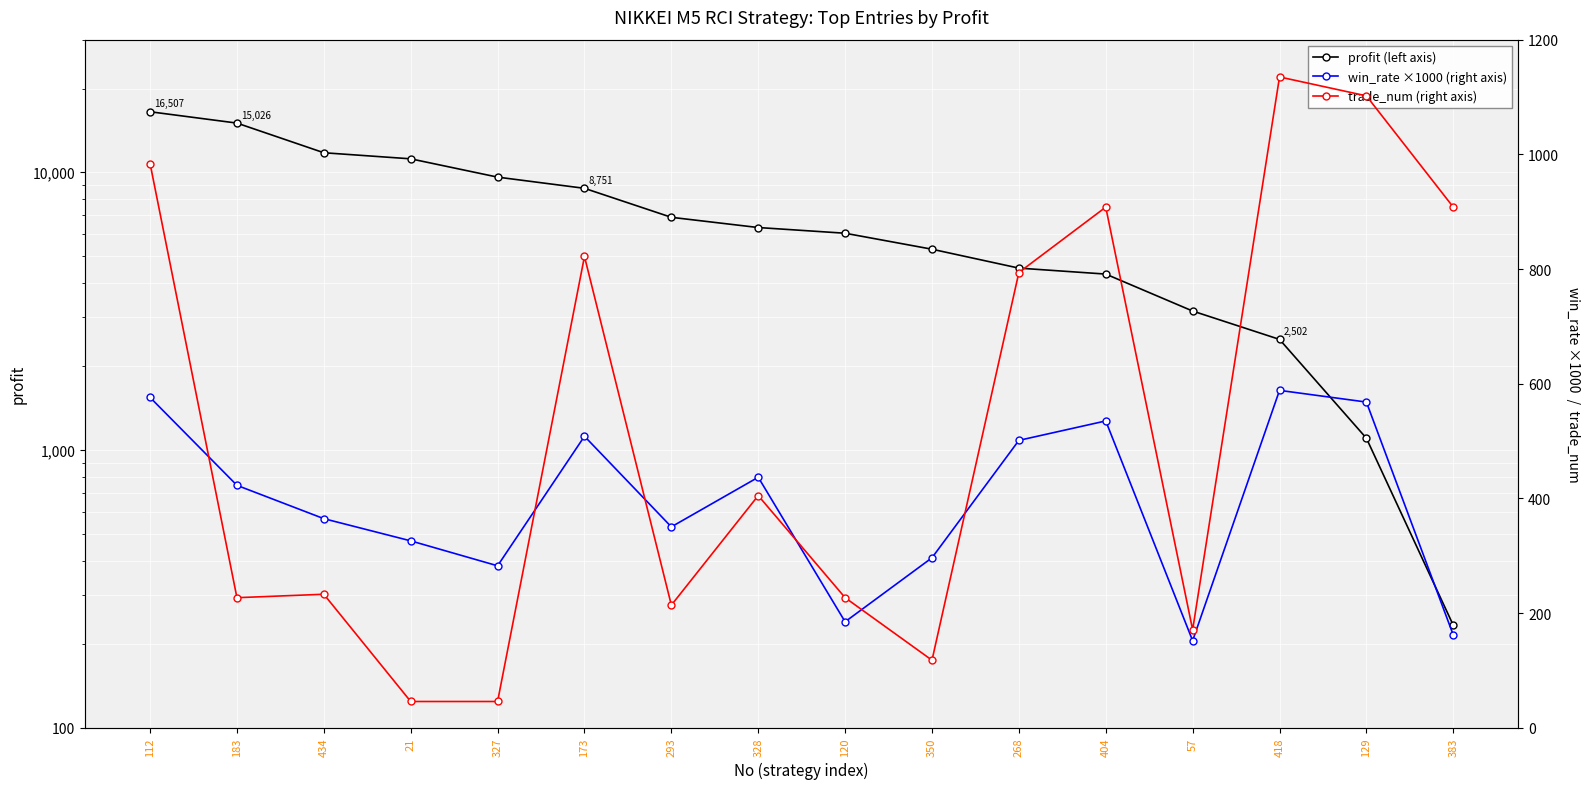

What is the value of the profit (left axis) point at the 11th from the left?

4517.0